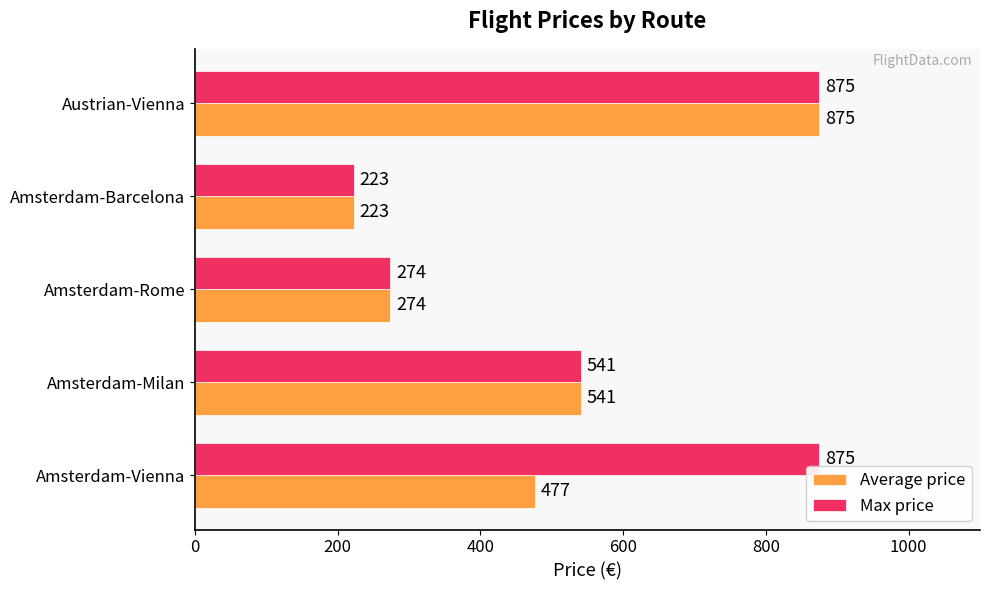

Rank the categories by Average price value from highest to lowest.

Austrian-Vienna, Amsterdam-Milan, Amsterdam-Vienna, Amsterdam-Rome, Amsterdam-Barcelona